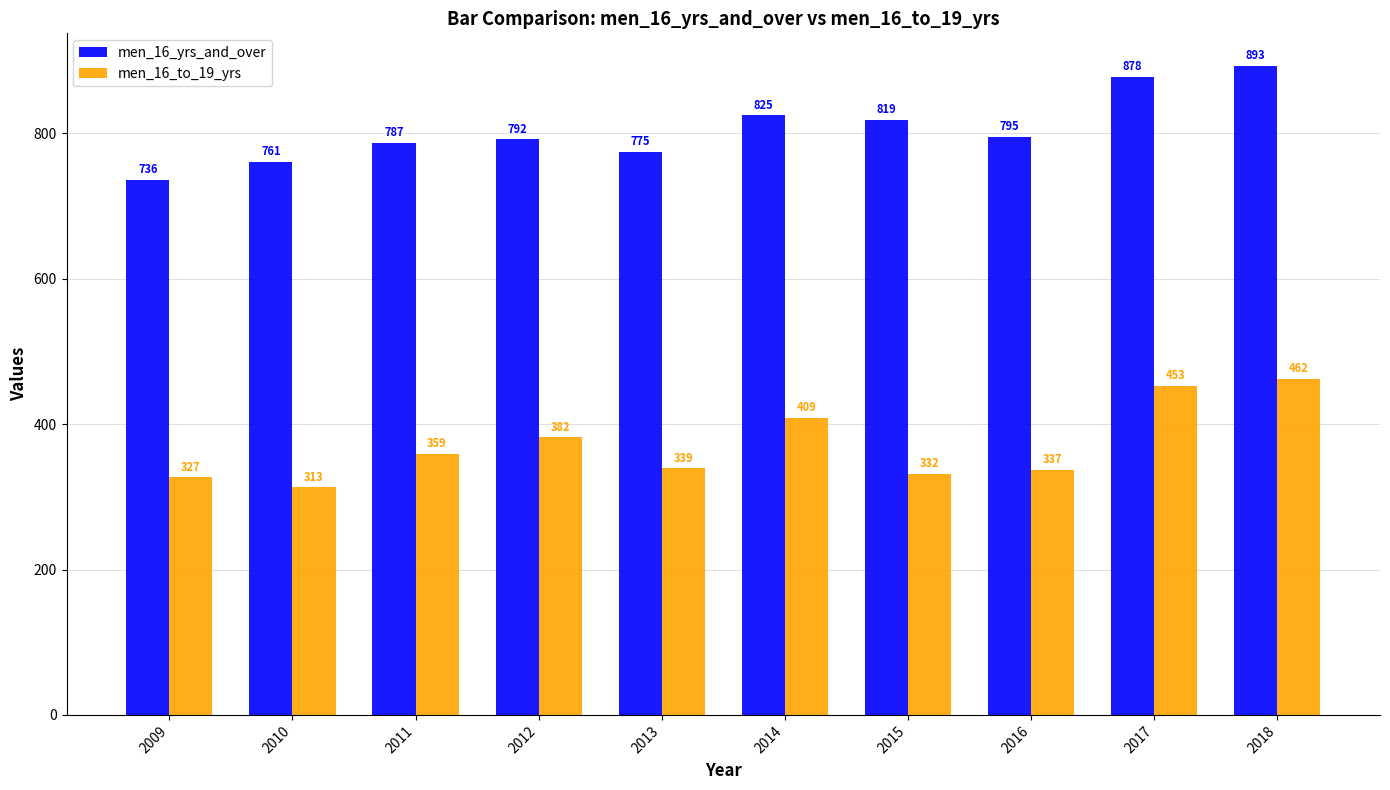

Which label corresponds to the smallest value in the chart?

2010